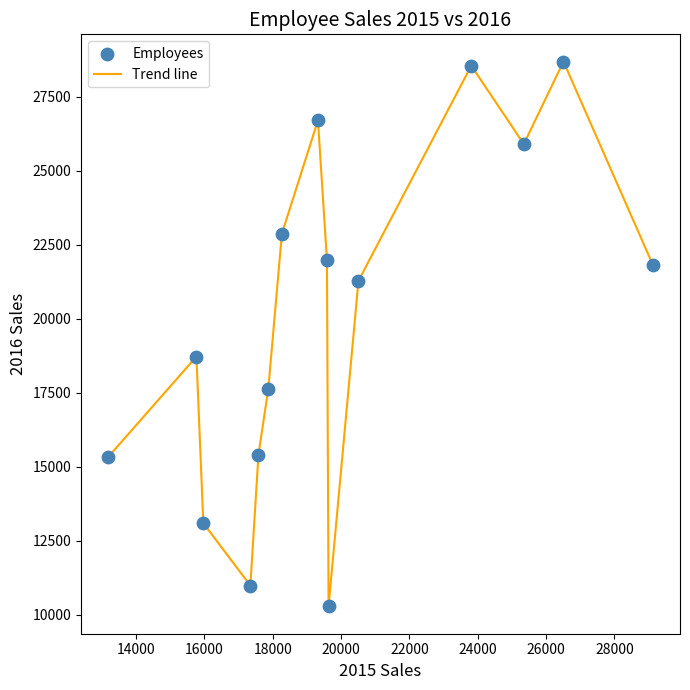

What is the maximum value shown in the chart?

28682